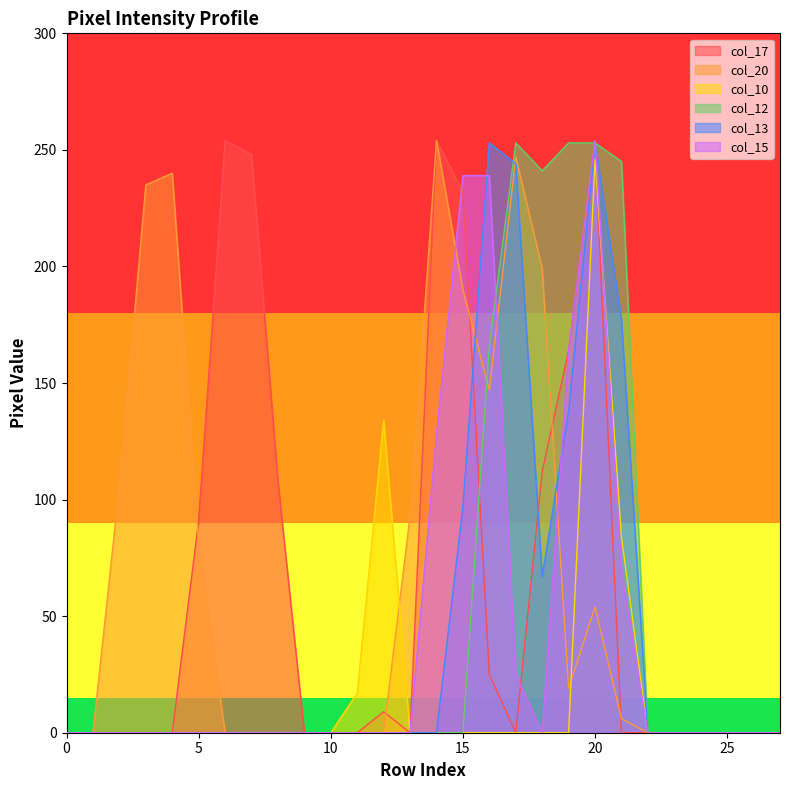

Is it true that col_15 equals -169 at 0?

False